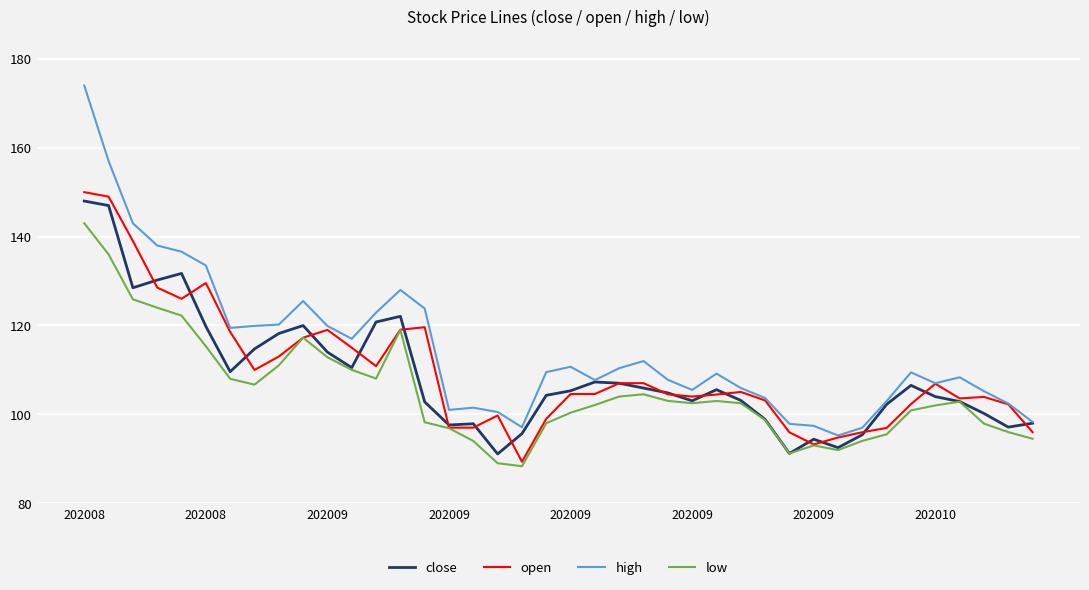

Rank the series by their maximum value, from highest to lowest.

high, open, close, low